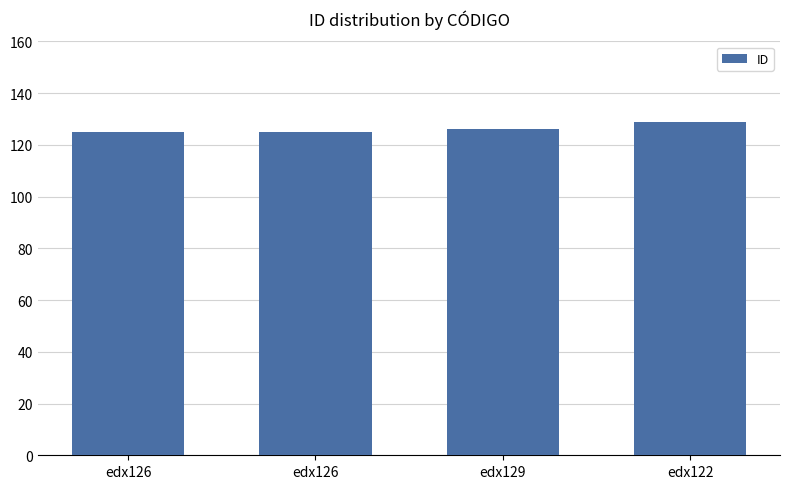

The chart shows a value of 126 at edx129. True or false?

True